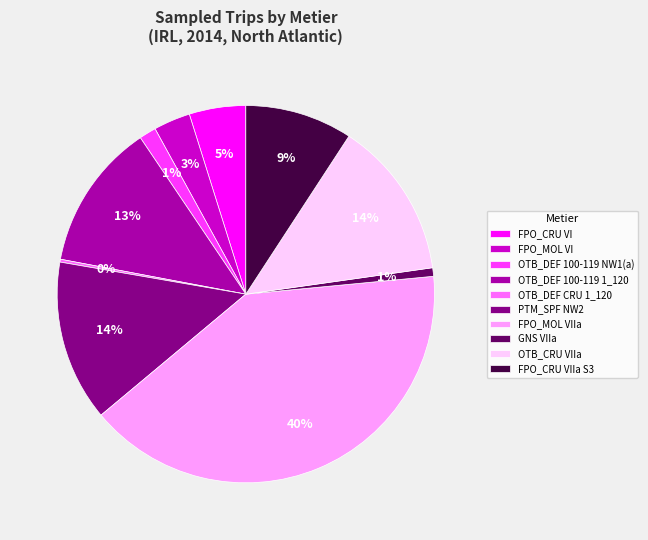

Is there any slice that represents more than half of the pie?

No